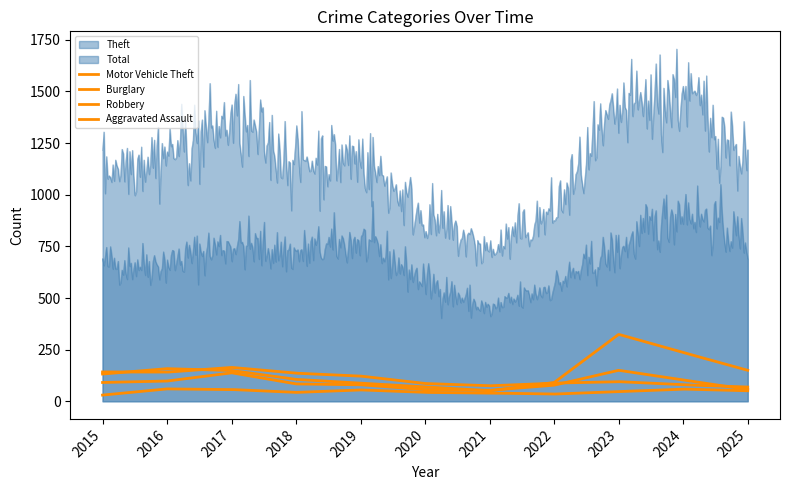

Is the value of Total at 2015 greater than the value of Theft at 2024?

Yes